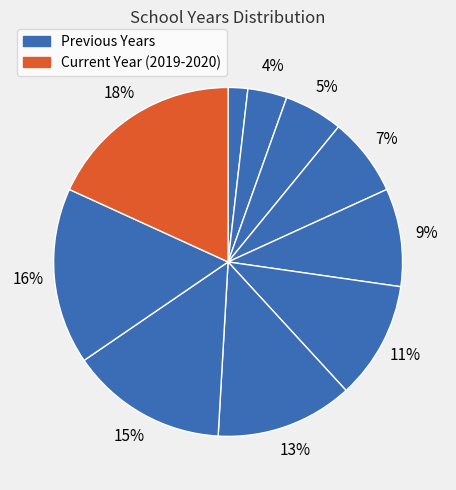

Count the number of slices in the pie.

10